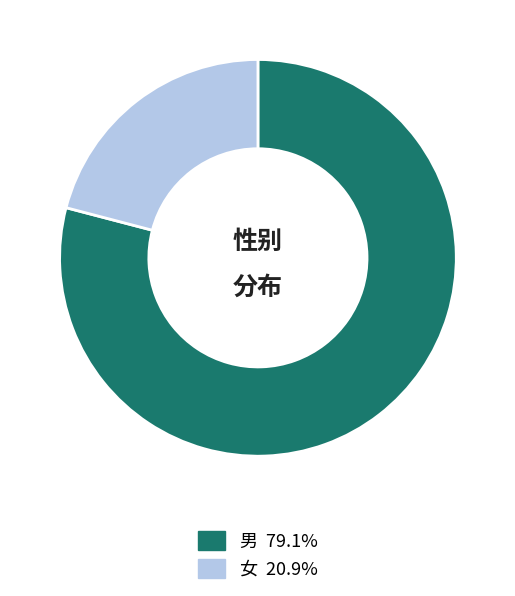

Which slice is the largest?

男